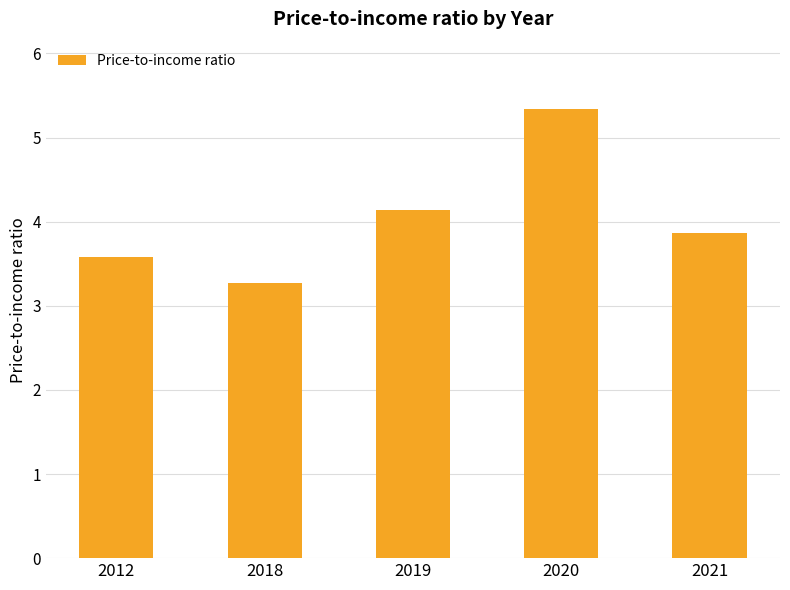

Rank the categories by value from lowest to highest.

2018, 2012, 2021, 2019, 2020